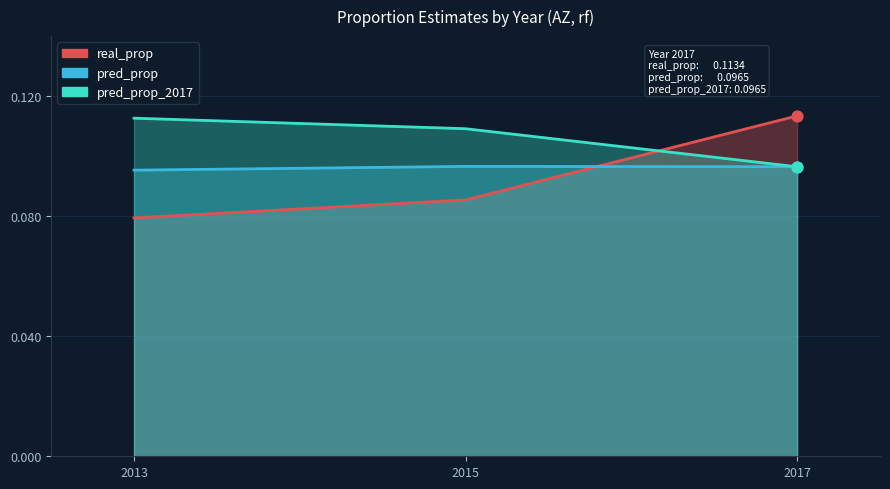

Which series contains the highest Y value?

real_prop